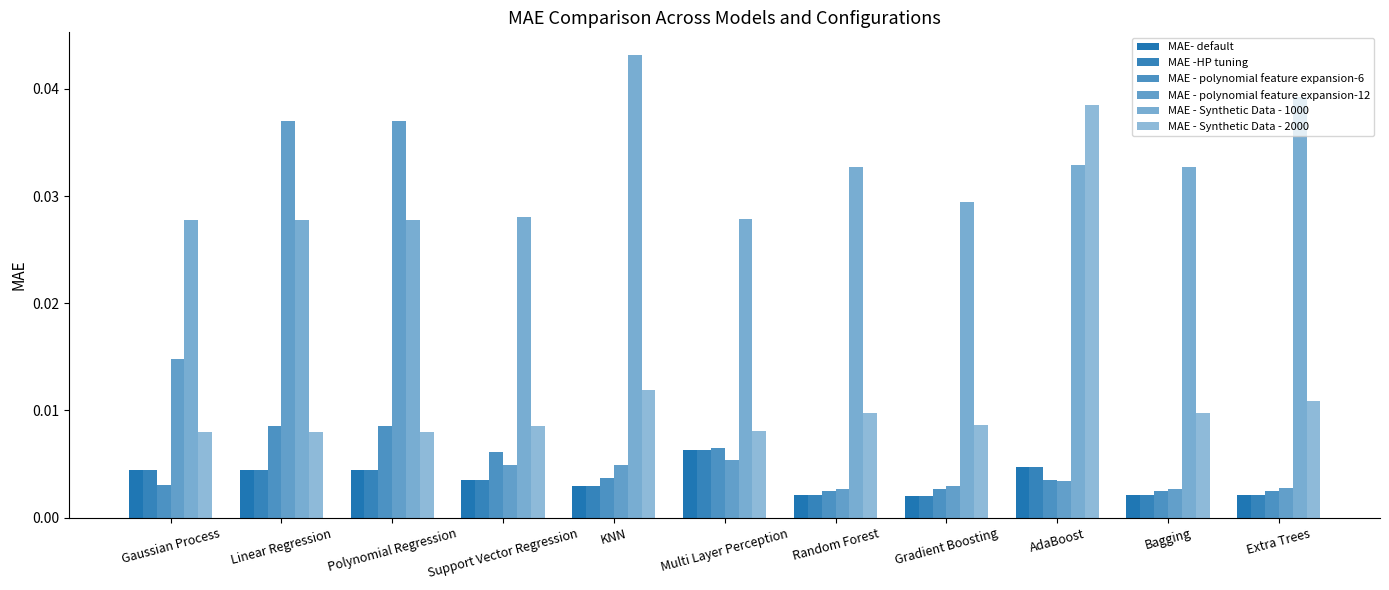

What is the label of the 9th bar from the right?

Polynomial Regression